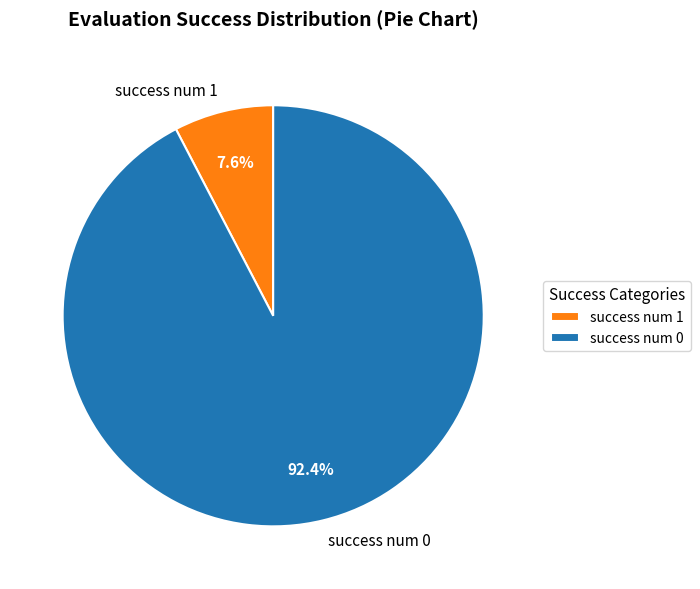

How many slices are in this pie chart?

2